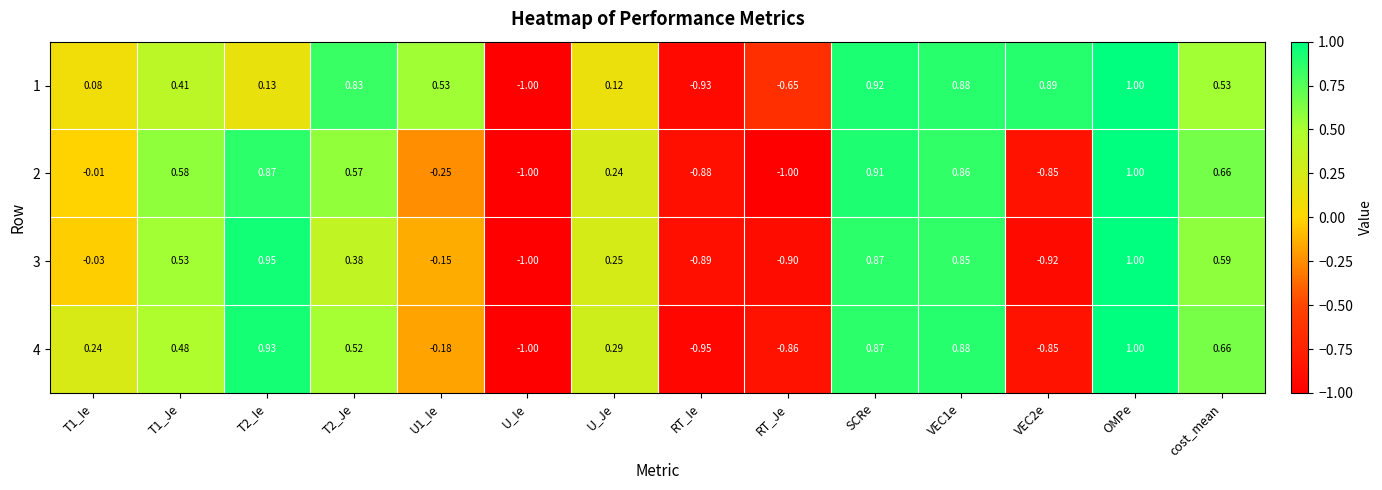

At which category is the sum across all series the highest?

OMPe